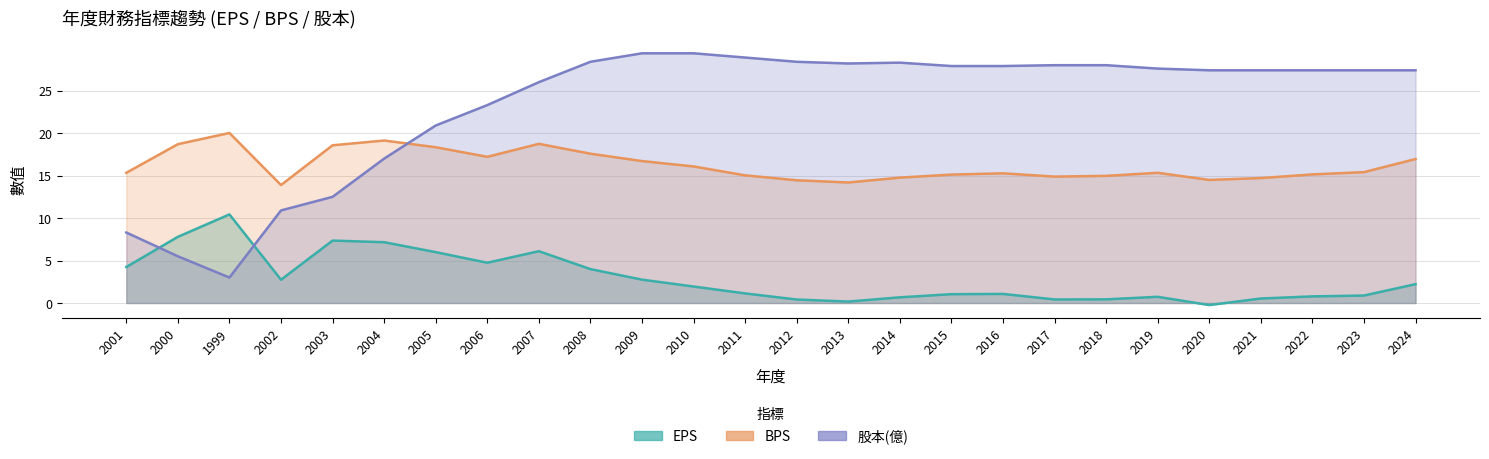

What is the label of the 19th point from the right?

2006